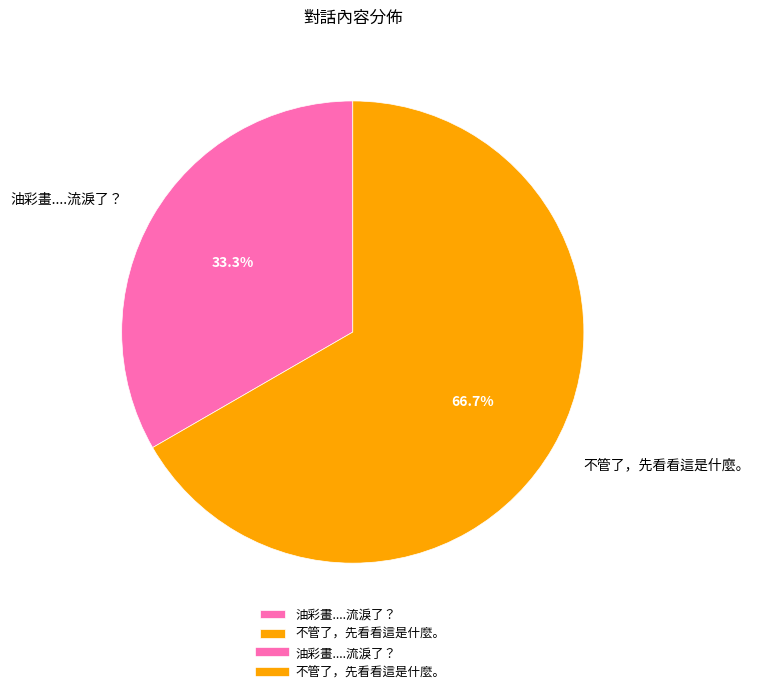

Rank the categories by value from lowest to highest.

油彩畫....流淚了？, 不管了，先看看這是什麼。